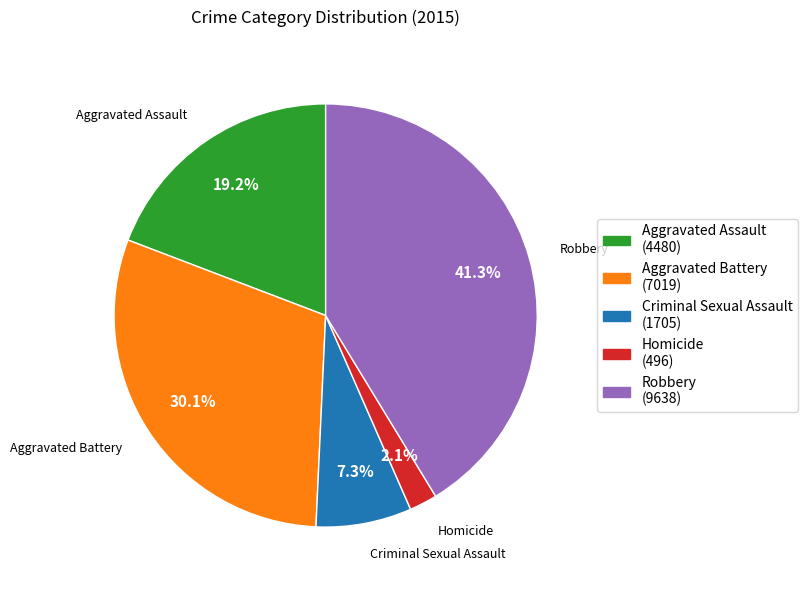

Does any single category account for the majority?

No